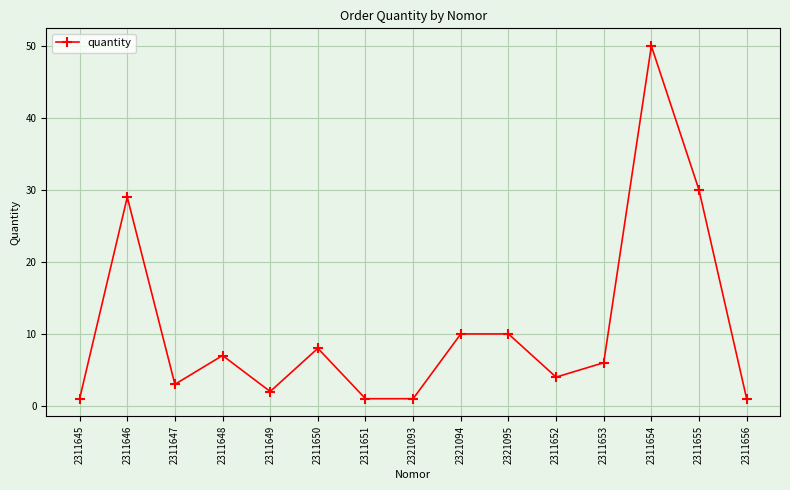

Which label corresponds to the largest value in the chart?

2311654